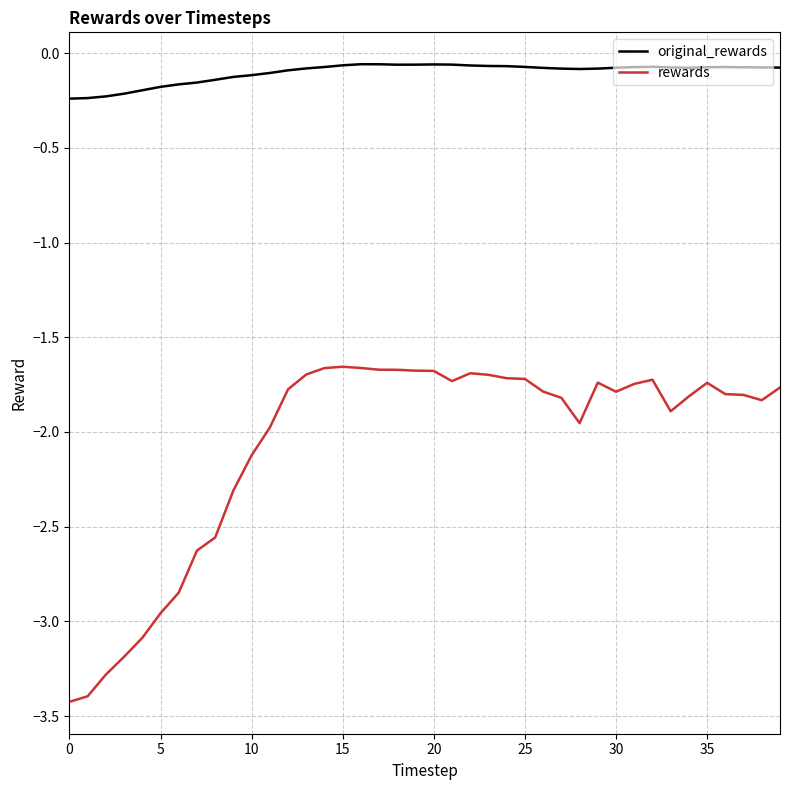

Which series has the largest range (max minus min)?

rewards